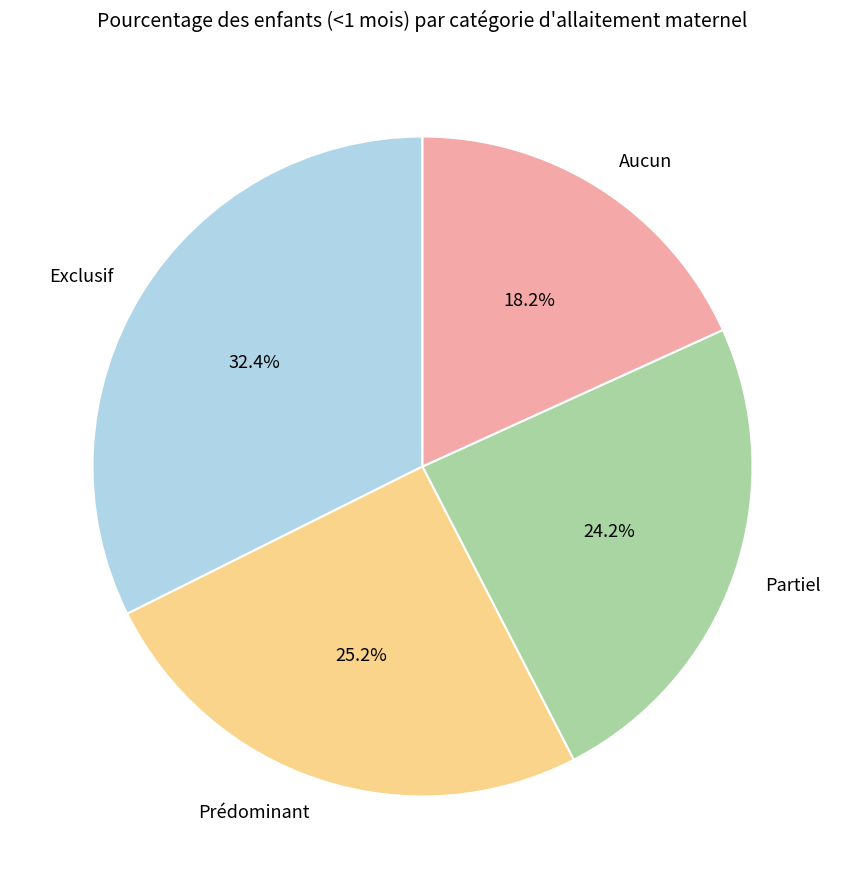

How many slices are in this pie chart?

4